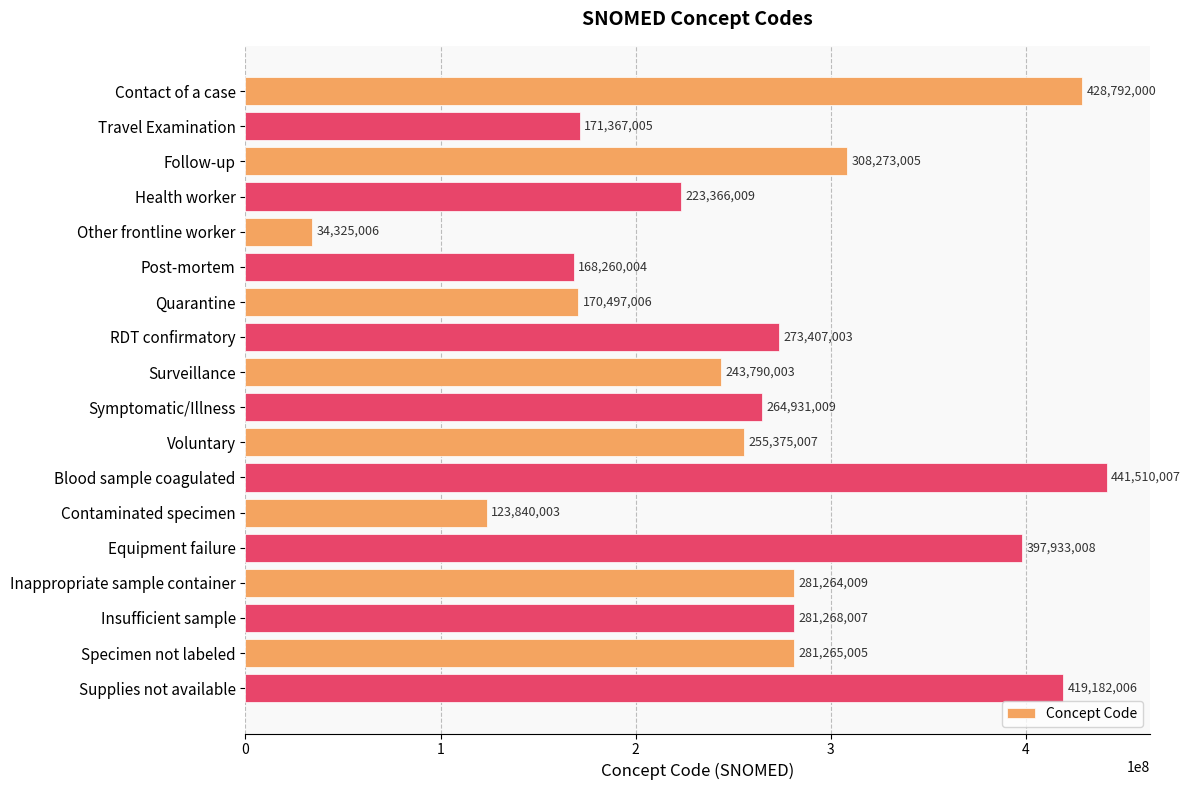

Which label corresponds to the largest value in the chart?

Blood sample coagulated